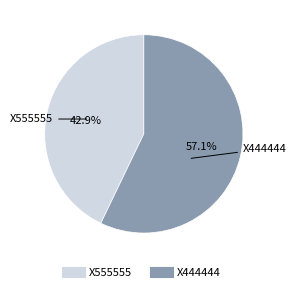

Do X444444 and X555555 together represent more than half of the pie?

Yes